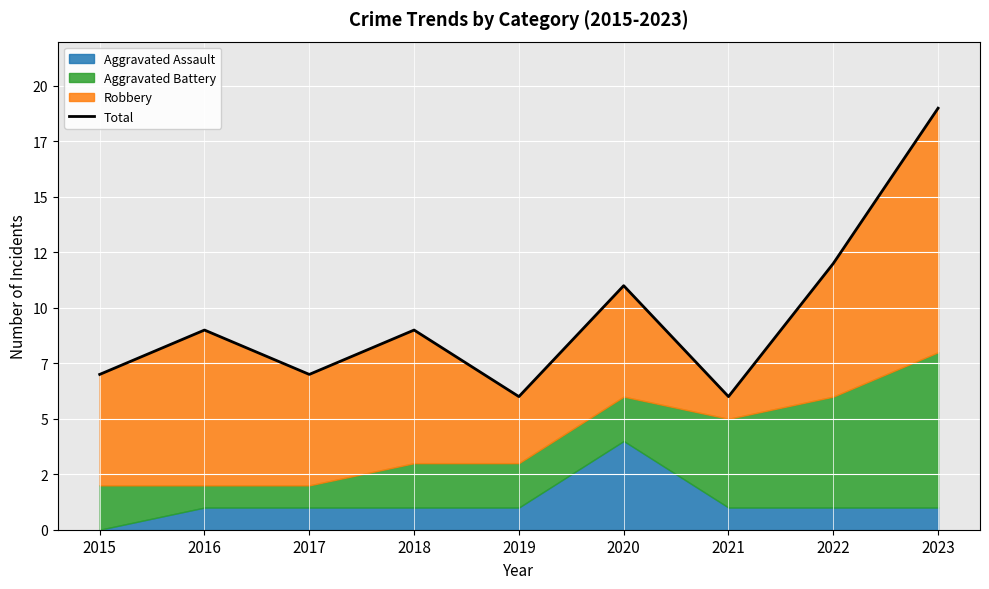

What is the difference between the values at 2017 and 2023?

12